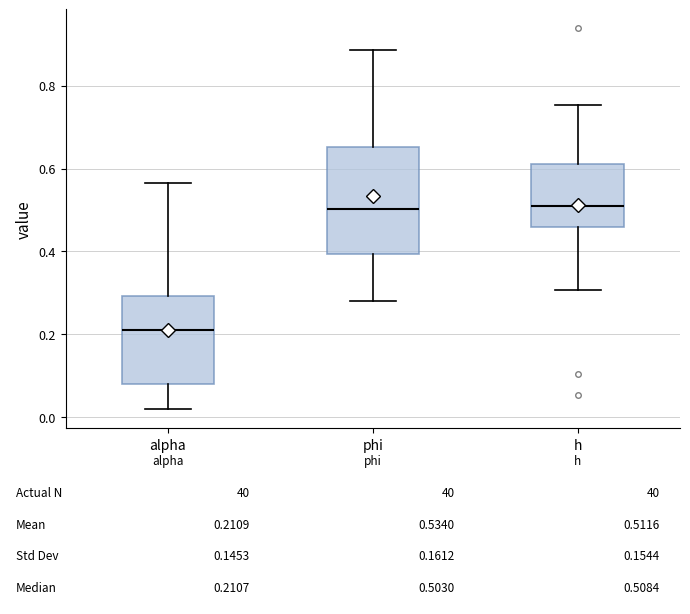

Which box is the tallest, from its lower edge to its upper edge?

phi